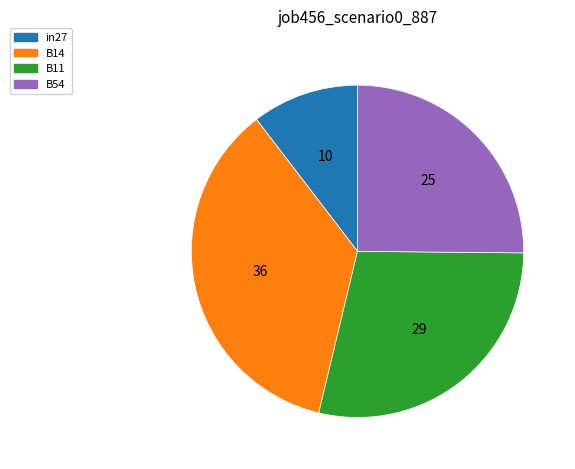

Count the number of slices in the pie.

4